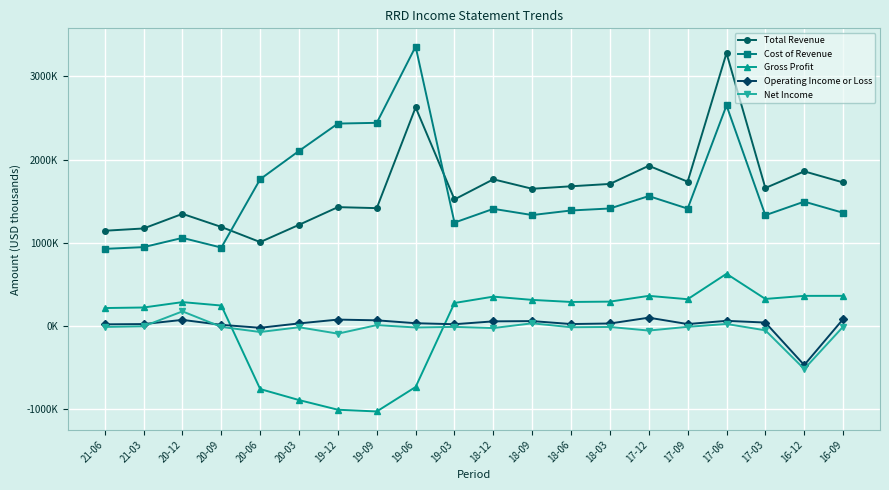

Reading left to right, list all the values displayed in this chart.

Total Revenue: 1145600	1173100	1348600	1191300	1009600	1216900	1429200	1417200	2626800	1521900	1763400	1649500	1679500	1707800	1925800	1734900	3278900	1658900	1858900	1725600
Cost of Revenue: 928100	949000	1059800	943600	1764700	2104300	2432600	2441400	3357000	1243600	1408700	1334100	1388900	1413100	1561900	1411400	2650100	1332100	1495200	1361400
Gross Profit: 217500	224100	288800	247700	-755100	-887400	-1003400	-1024200	-730200	278300	354700	315400	290600	294700	363900	323500	628800	326800	363700	364200
Operating Income or Loss: 22000	25100	75500	15700	-19400	33100	78900	70200	35400	23300	57700	60900	25500	32100	101900	25300	64100	43300	-466900	84000
Net Income: -9400	-1300	177600	-8900	-70200	-13000	-90000	12600	-15800	-8800	-22700	34300	-13000	-9600	-52800	-8000	26400	-50100	-514100	-7100